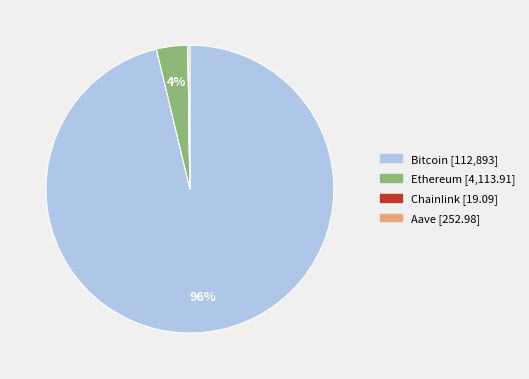

To the nearest percent, what is the average slice percentage?

25%